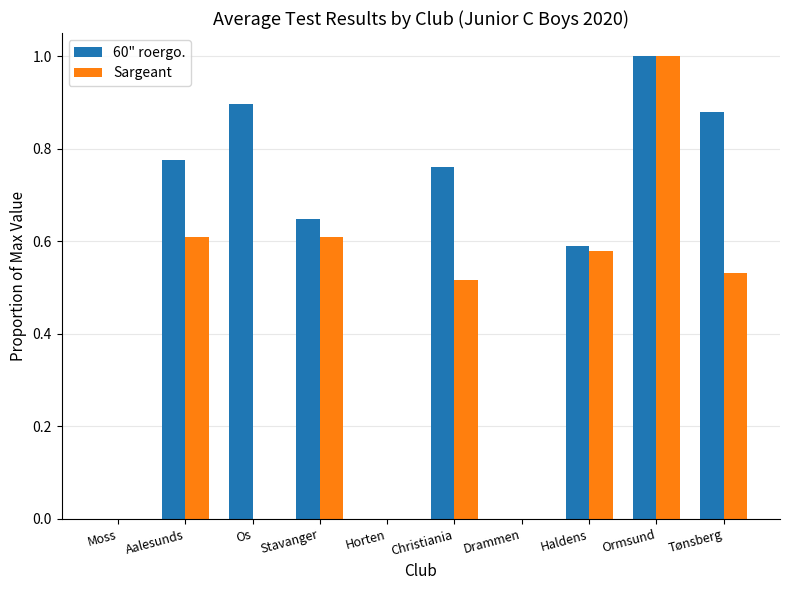

How many groups of bars are there?

10